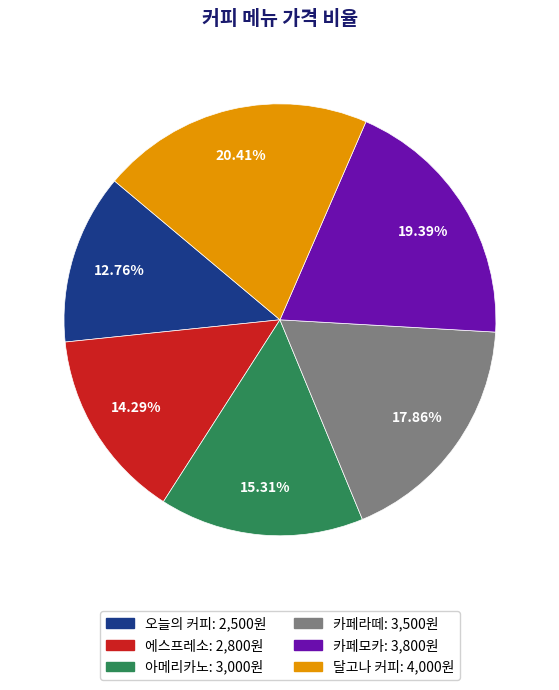

Is it true that 아메리카노 is 8% of the pie?

False